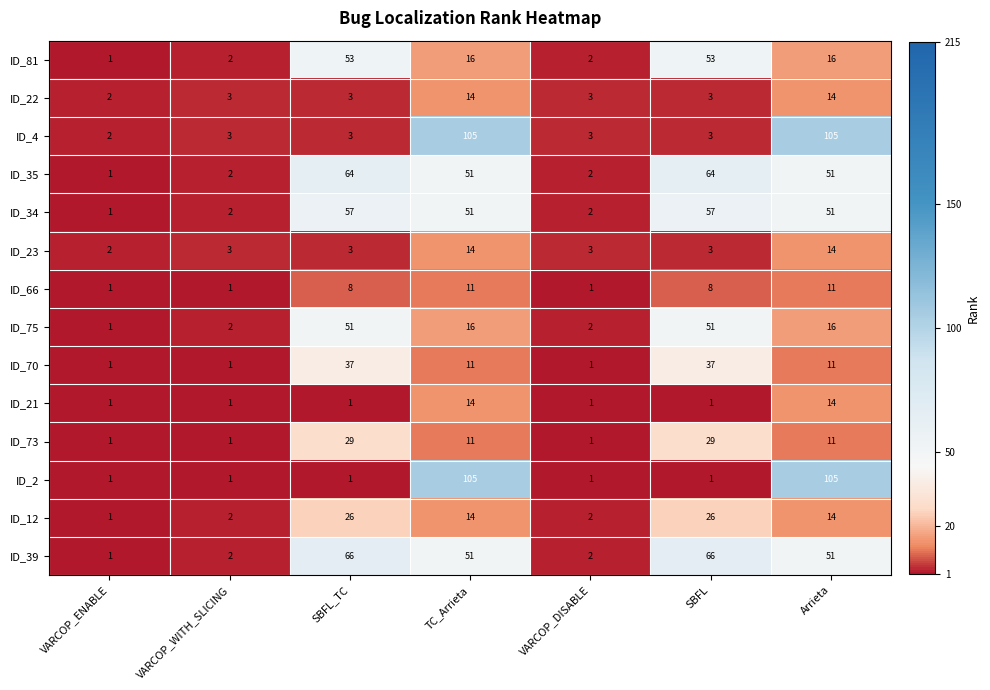

Between SBFL_TC and VARCOP_DISABLE, which series saw the biggest shift?

ID_39